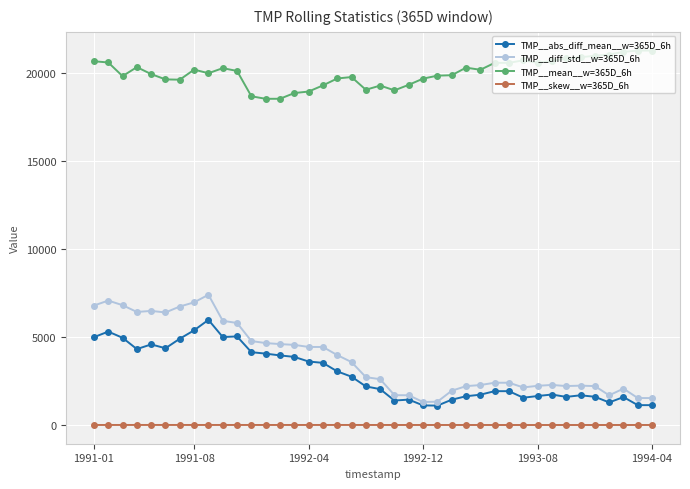

How many lines are shown in the chart?

4